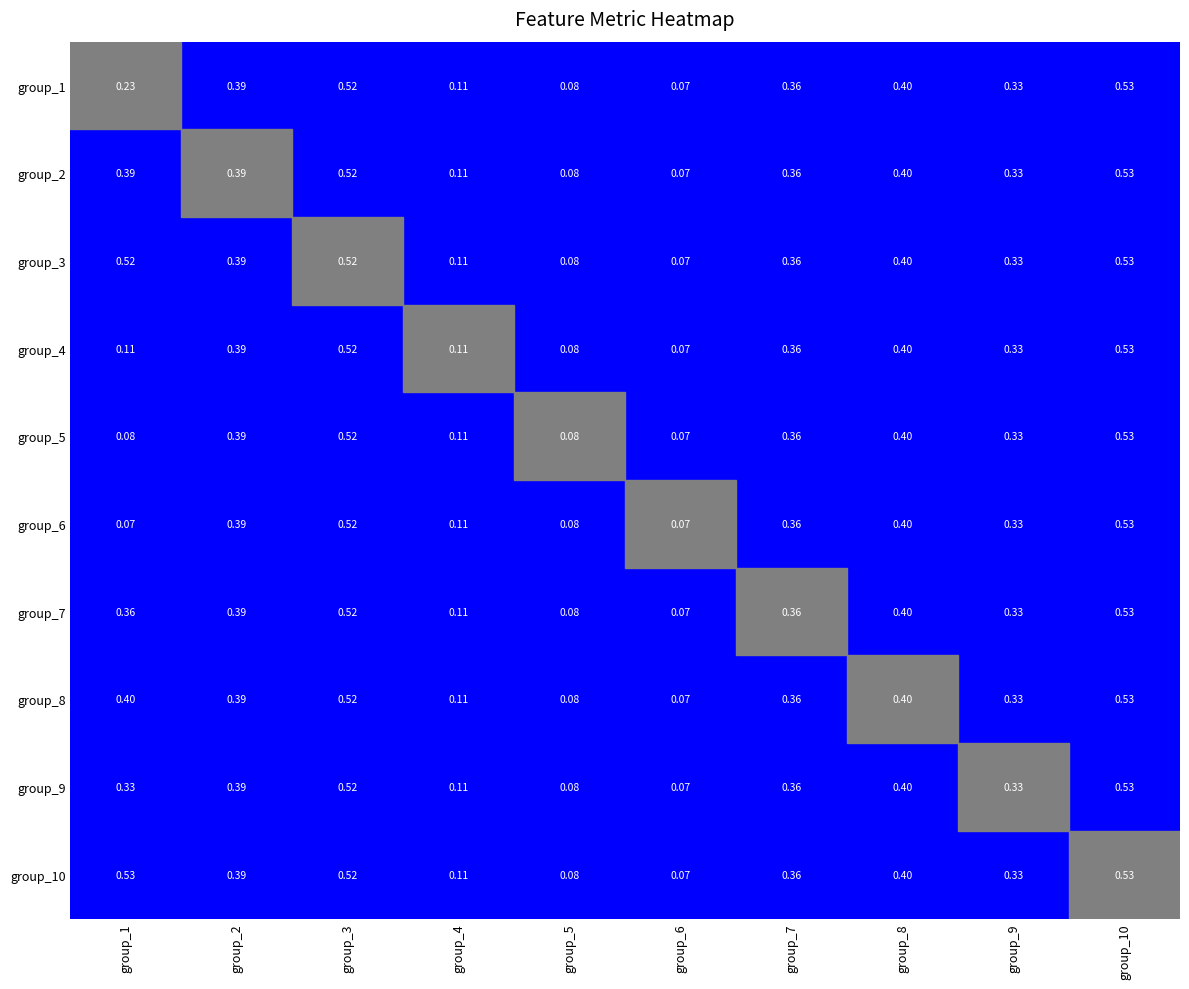

Which series has the largest range (max minus min)?

1